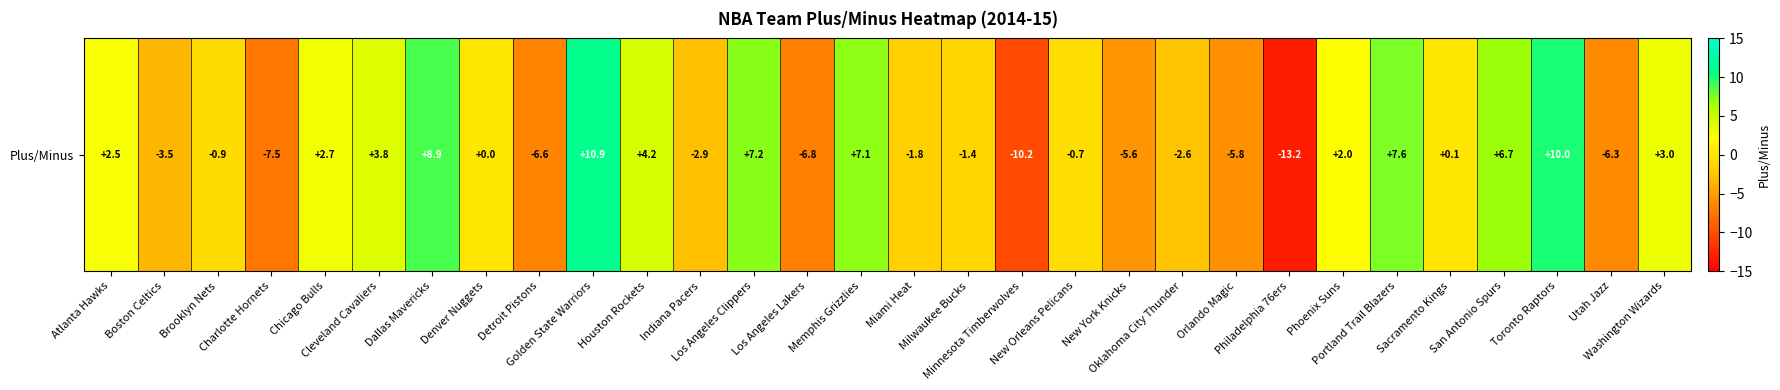

What is the sum of the values at Miami Heat and Toronto Raptors?

8.2